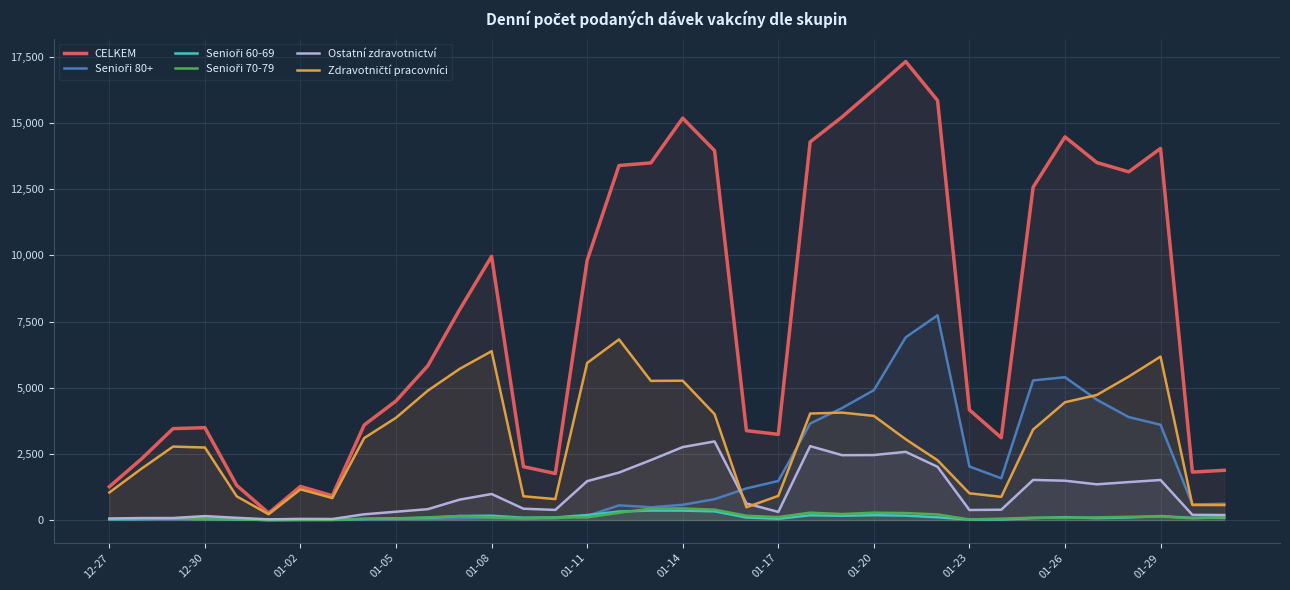

In Senioři 80+, how many points are higher than both neighbors (excluding endpoints)?

6